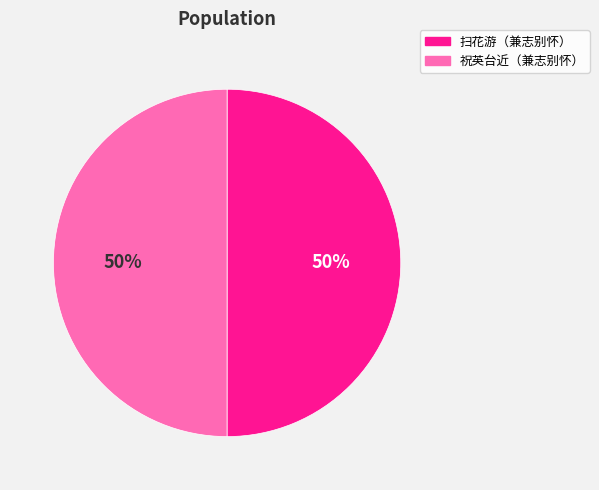

To the nearest percent, what is the average slice percentage?

50%